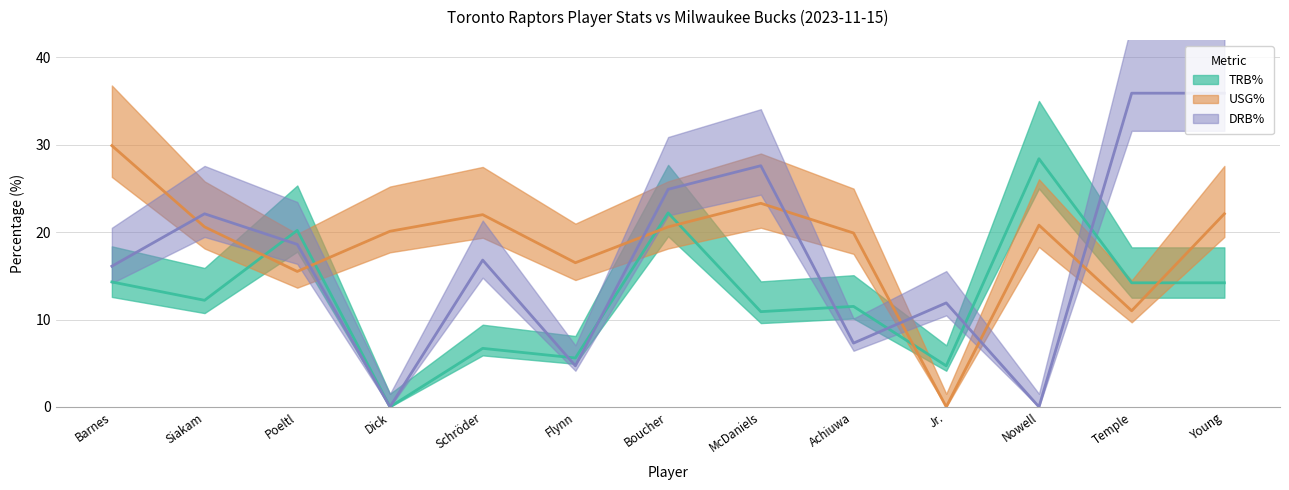

What is the average value of the TRB% series?

12.7